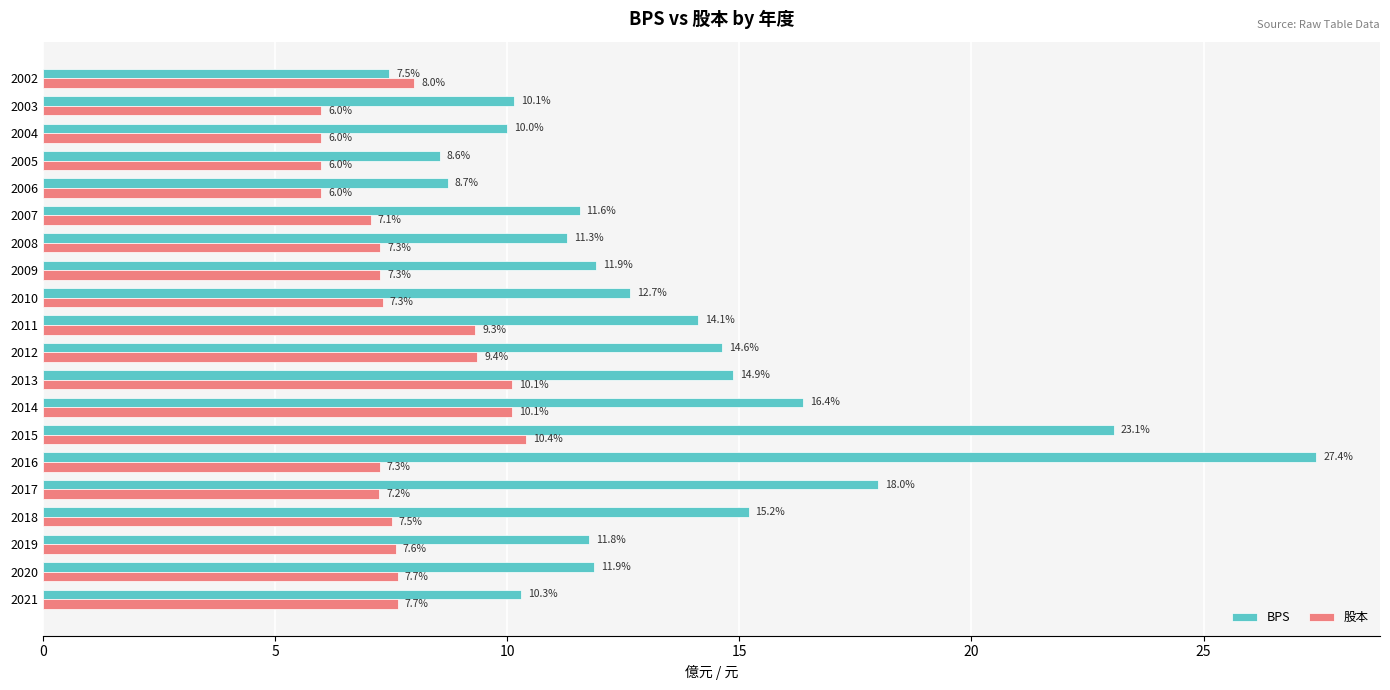

How many series are shown in this chart?

2